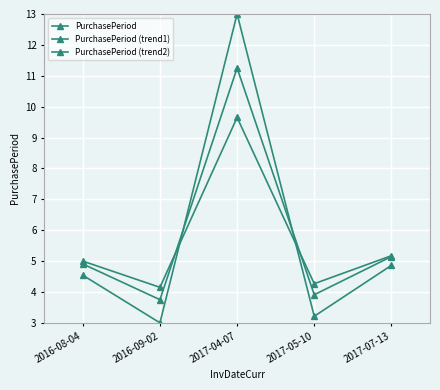

How many lines are shown in the chart?

3